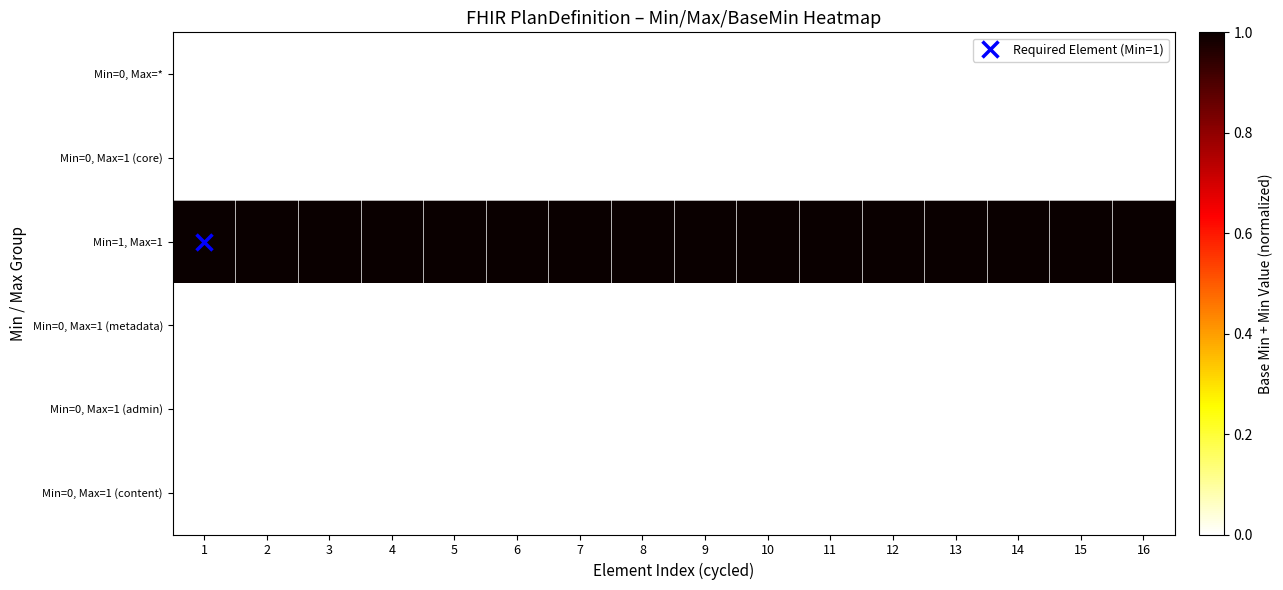

Between 9 and 13, which series saw the biggest shift?

Min=0, Max=*